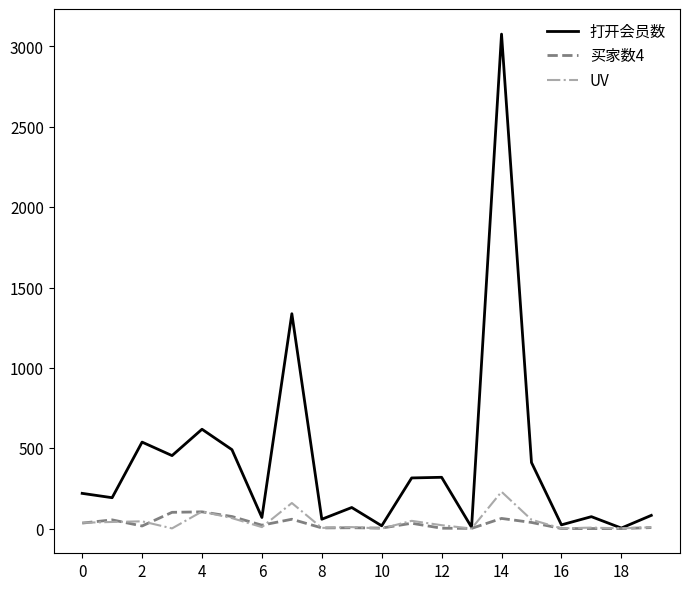

Which series has the widest spread of values?

打开会员数